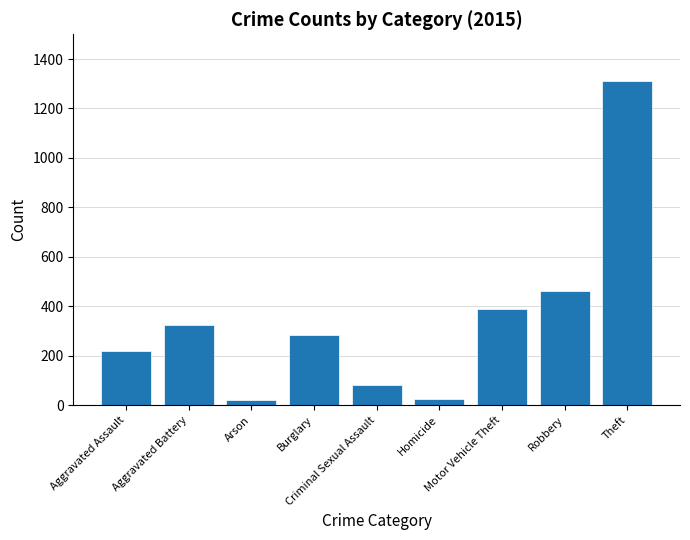

What is the difference between the values at Criminal Sexual Assault and Aggravated Assault?

139